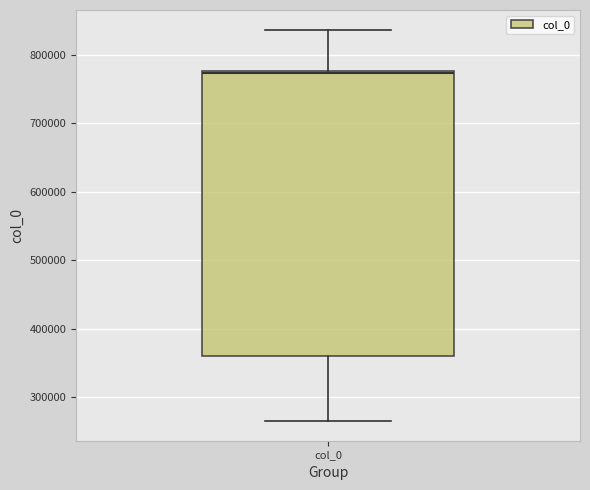

Where does the upper whisker of the box for col_0 end on the y-axis? The values are not printed on the chart, so give them approximately, as read against the axis.

840000